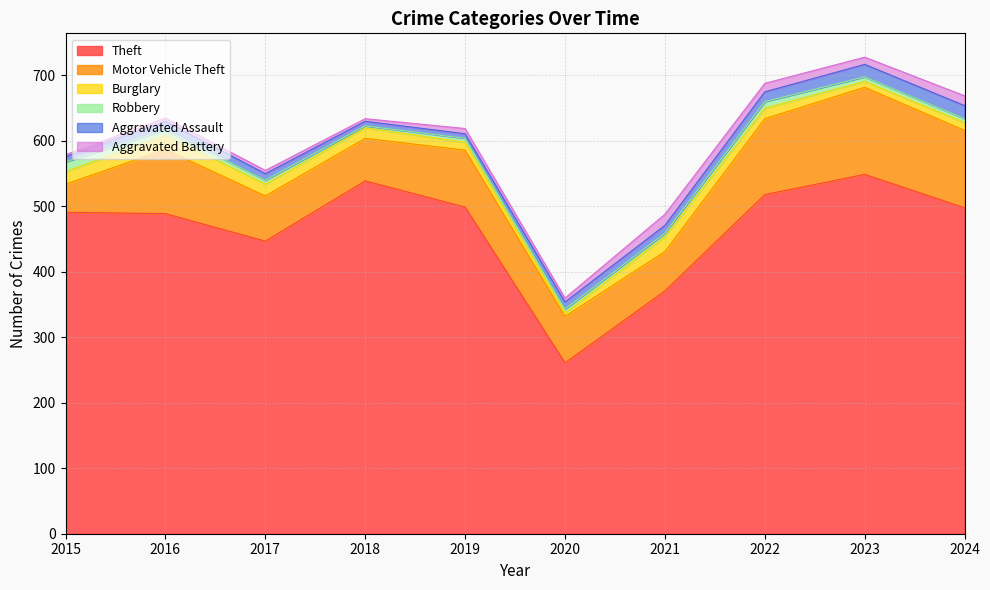

List the labels in order of Aggravated Assault value, largest first.

2024, 2023, 2022, 2016, 2021, 2020, 2017, 2015, 2018, 2019